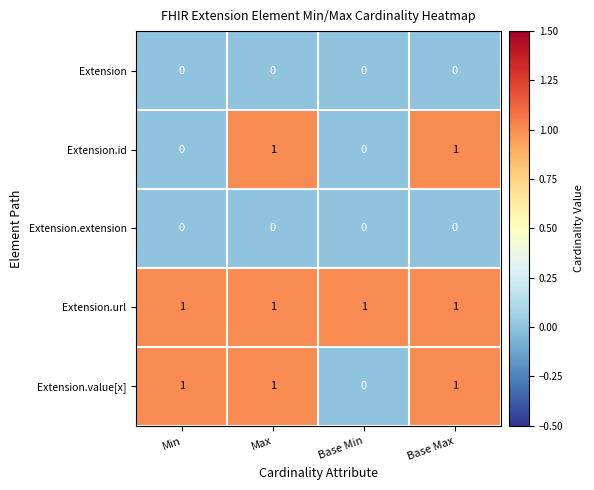

The value of Extension.extension at Base Max is 0. True or false?

True